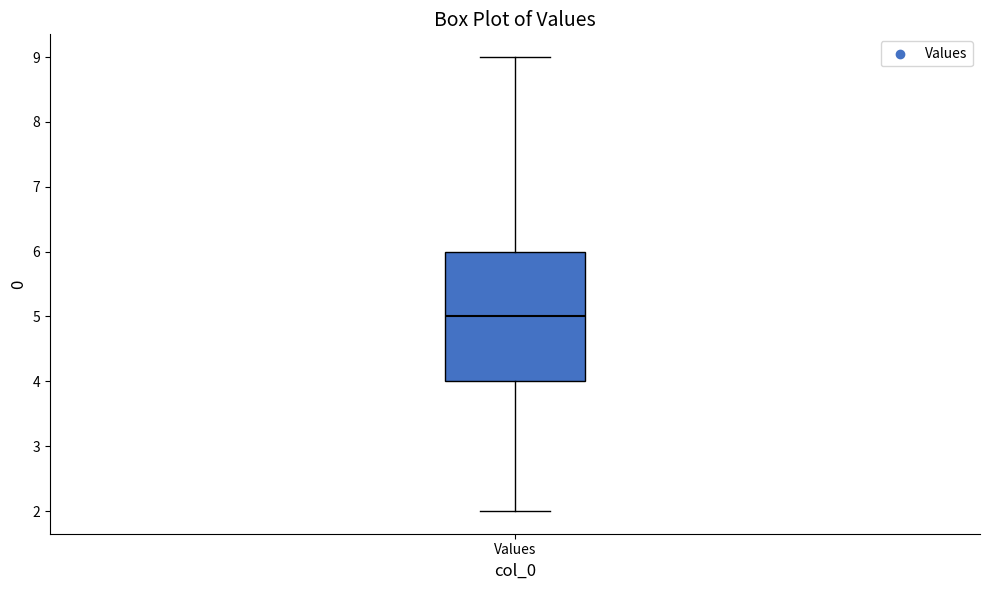

Where does the lower whisker of the box for Values end on the y-axis? The values are not printed on the chart, so give them approximately, as read against the axis.

2